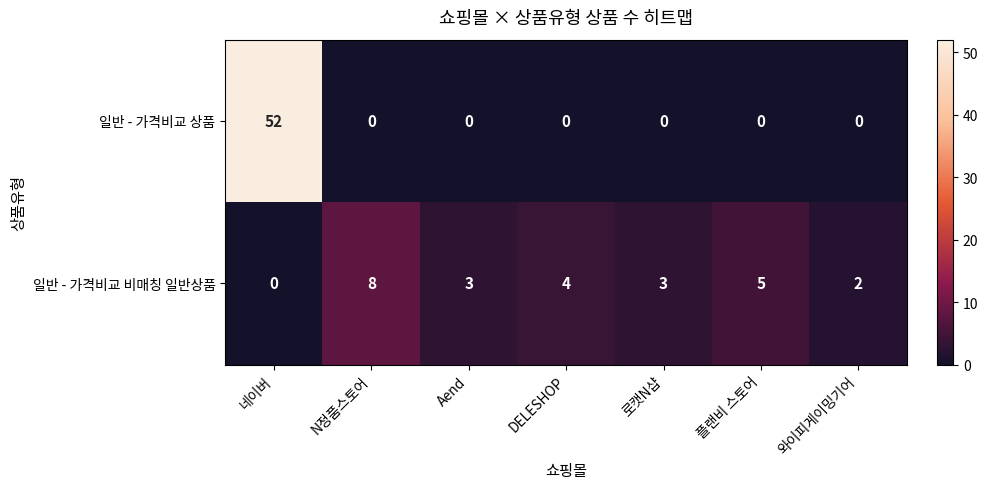

Rank the series at 네이버 from lowest to highest value.

일반 - 가격비교 비매칭 일반상품, 일반 - 가격비교 상품